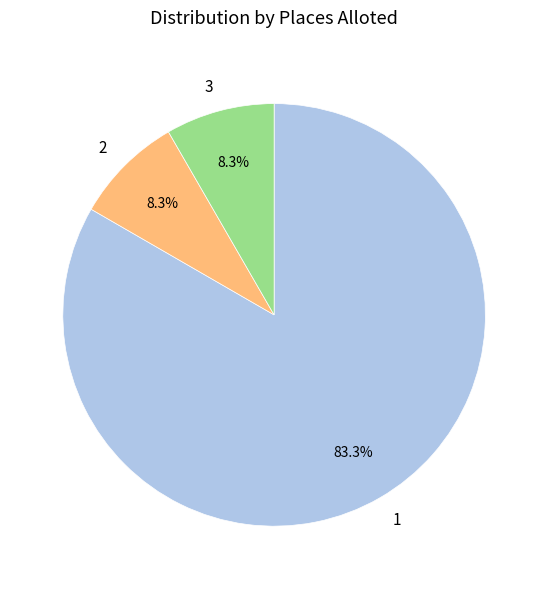

To the nearest percent, what portion does 1 represent?

83%